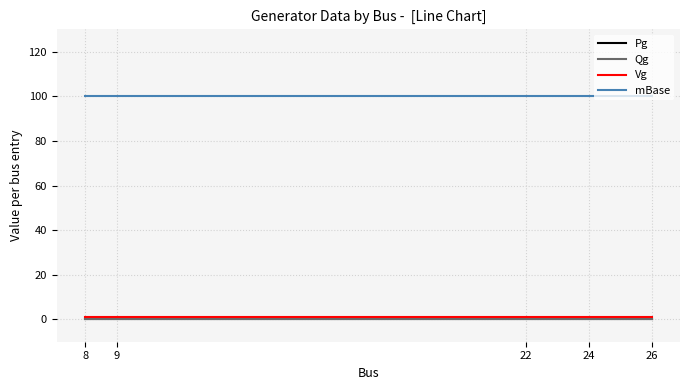

Reading left to right, transcribe all the data shown in this chart.

Pg: 8=0	9=0	22=0	24=0	26=0
Qg: 8=0	9=0	22=0	24=0	26=0
Vg: 8=1	9=1	22=1	24=1	26=1
mBase: 8=100	9=100	22=100	24=100	26=100